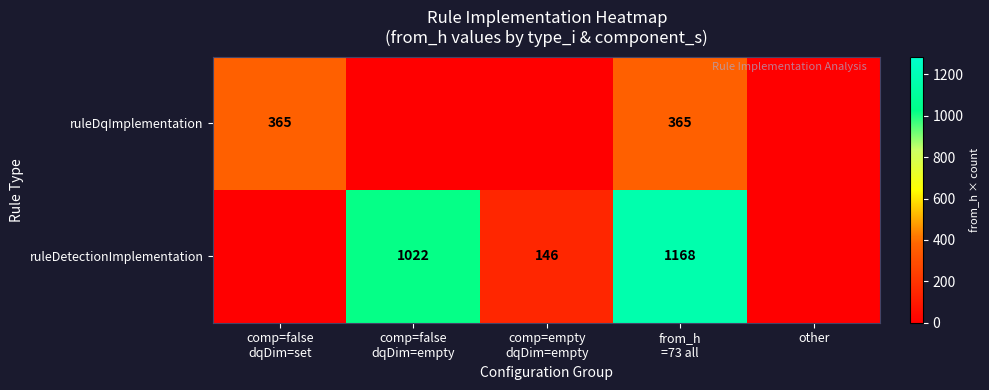

How many values in the ruleDqImplementation series exceed 0?

2